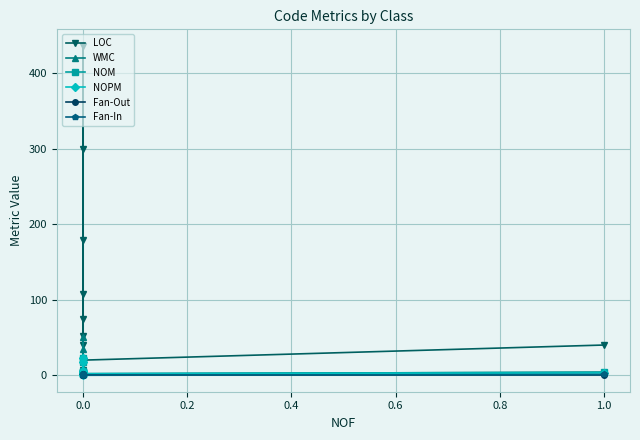

Does the chart display data point markers on the line(s)?

Yes